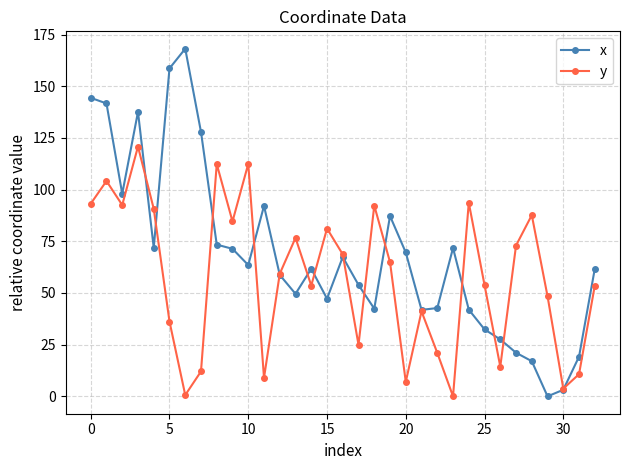

Which series ends up on top after the final intersection of x and y?

x